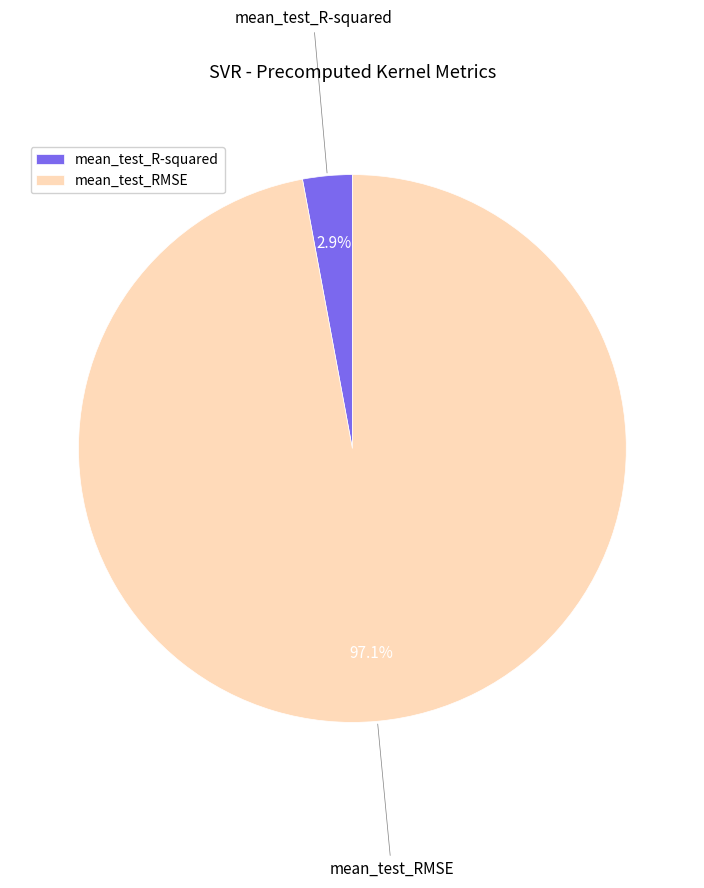

Which category has the smallest portion of the pie?

mean_test_R-squared